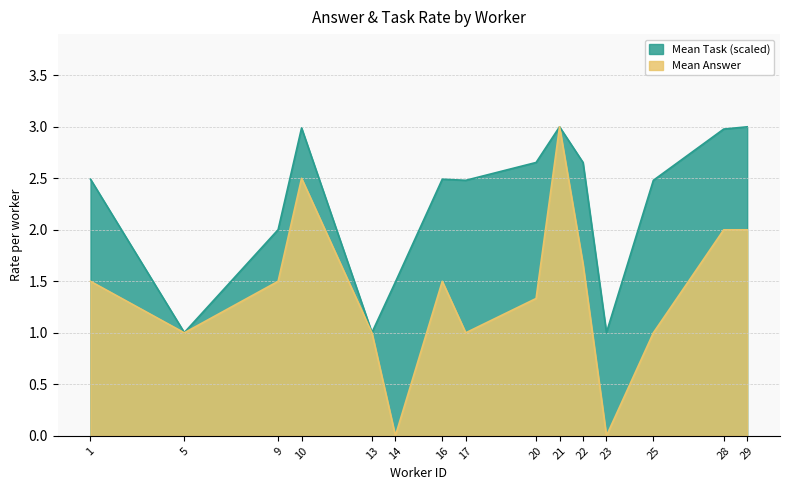

What is the sum of all Mean Answer values?

21.0